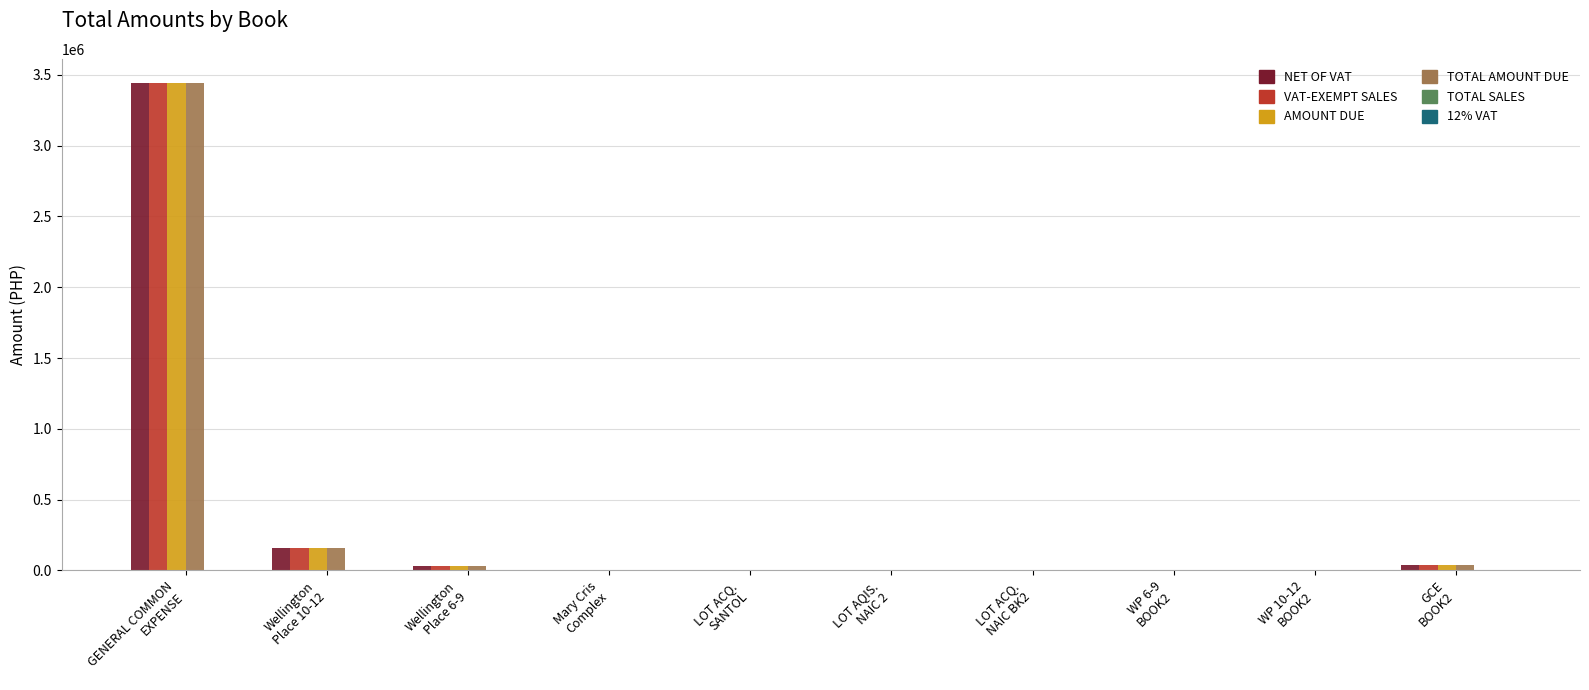

What is the maximum value for VAT-EXEMPT SALES?

3440218.3